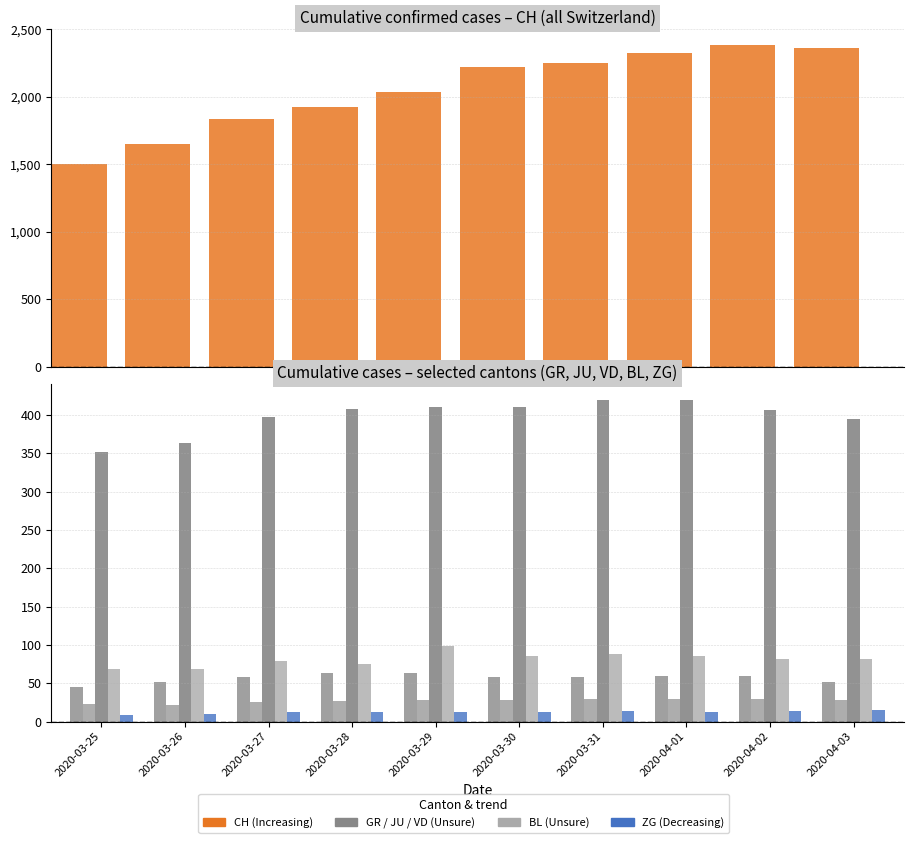

At which category is the sum across all series the highest?

2020-04-02